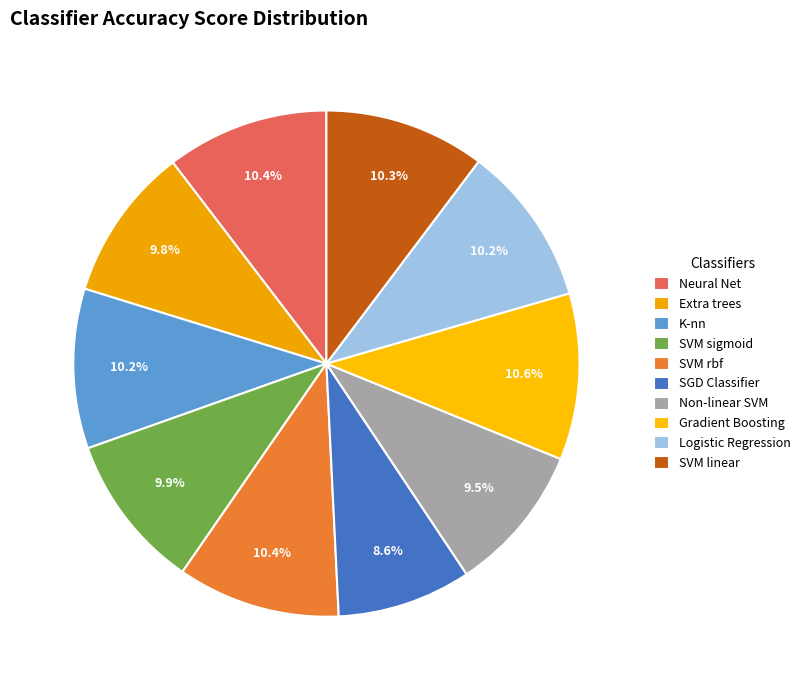

What percentage is NOT represented by Extra trees?

90.2%